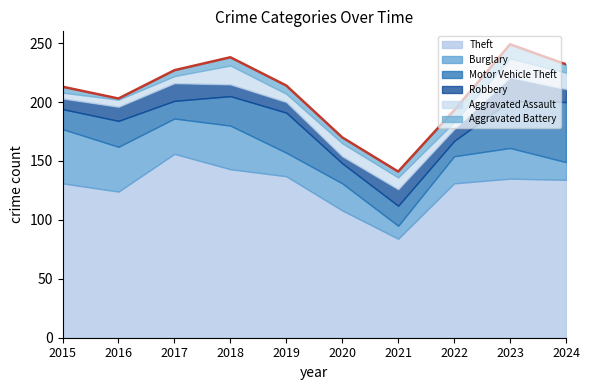

True or false: Aggravated Battery has a value of 4 at 2018.

False